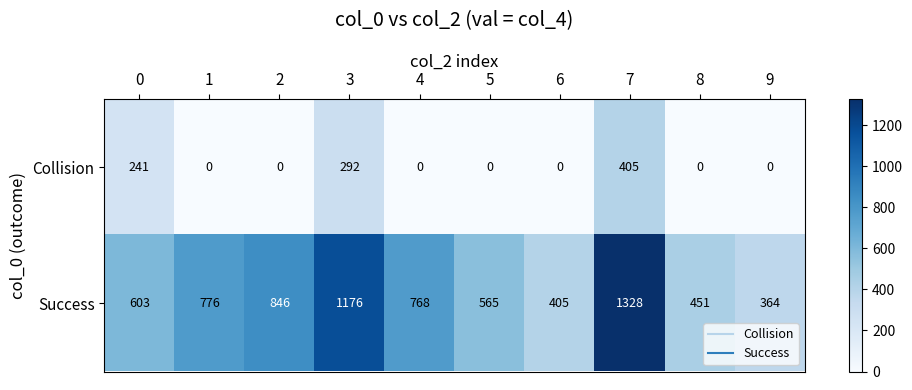

What is the difference between the second highest and second lowest values in the Success series?

771